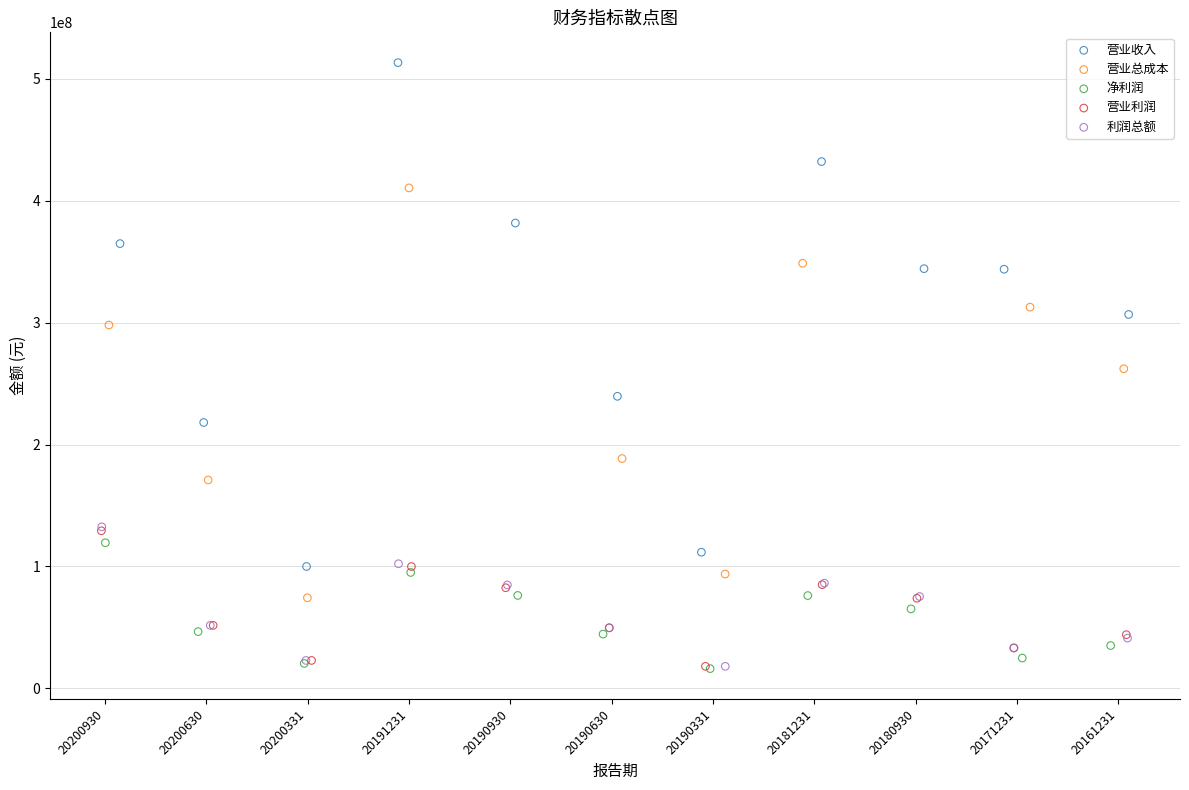

Which series contains the highest Y value?

营业收入